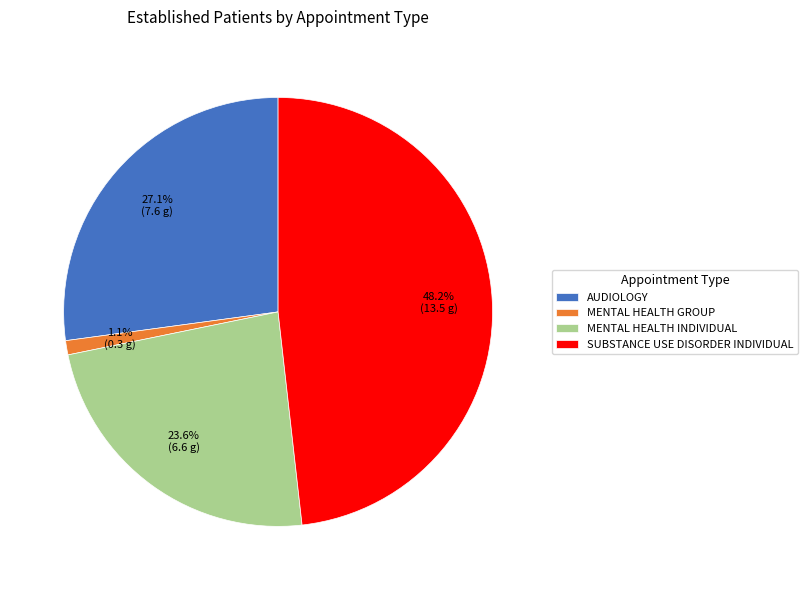

Rank the categories by value from highest to lowest.

SUBSTANCE USE DISORDER INDIVIDUAL, AUDIOLOGY, MENTAL HEALTH INDIVIDUAL, MENTAL HEALTH GROUP